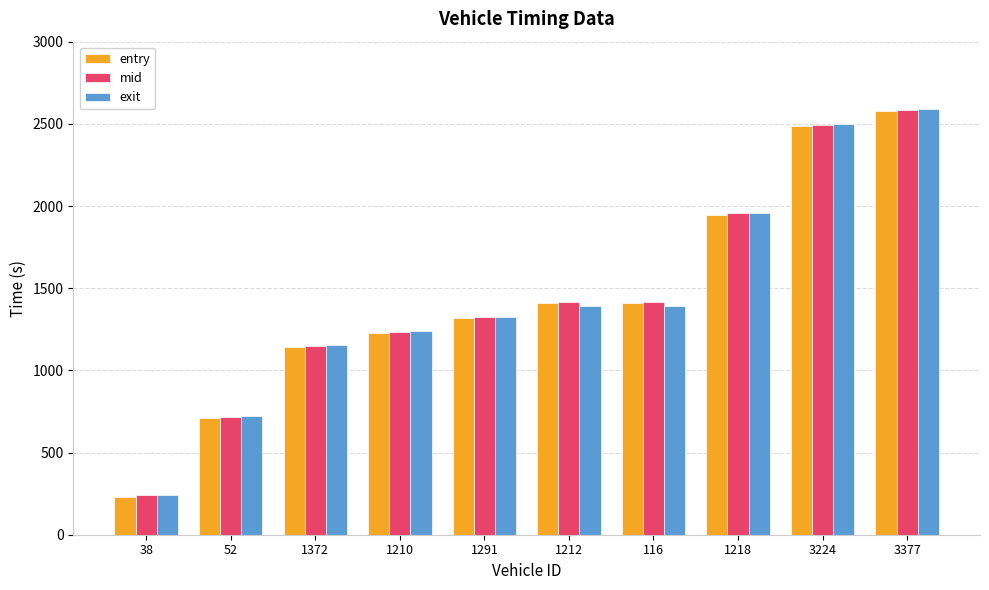

What is the difference between the maximum and minimum values in the exit series?

2346.0